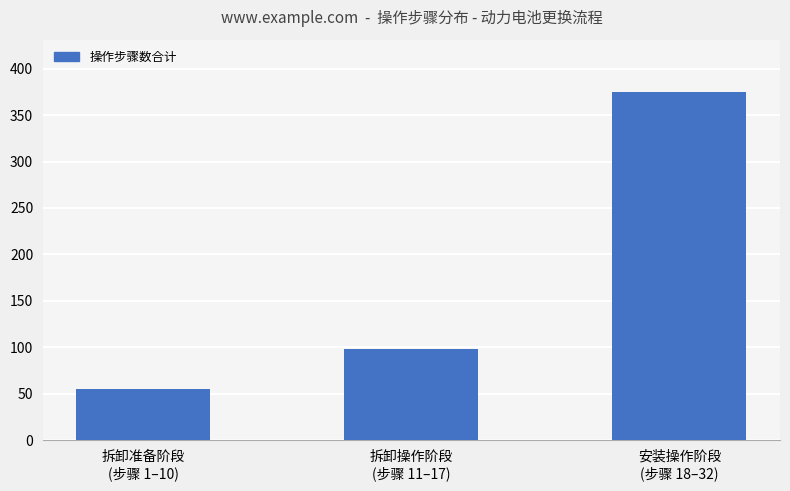

What is the minimum value shown in the chart?

55